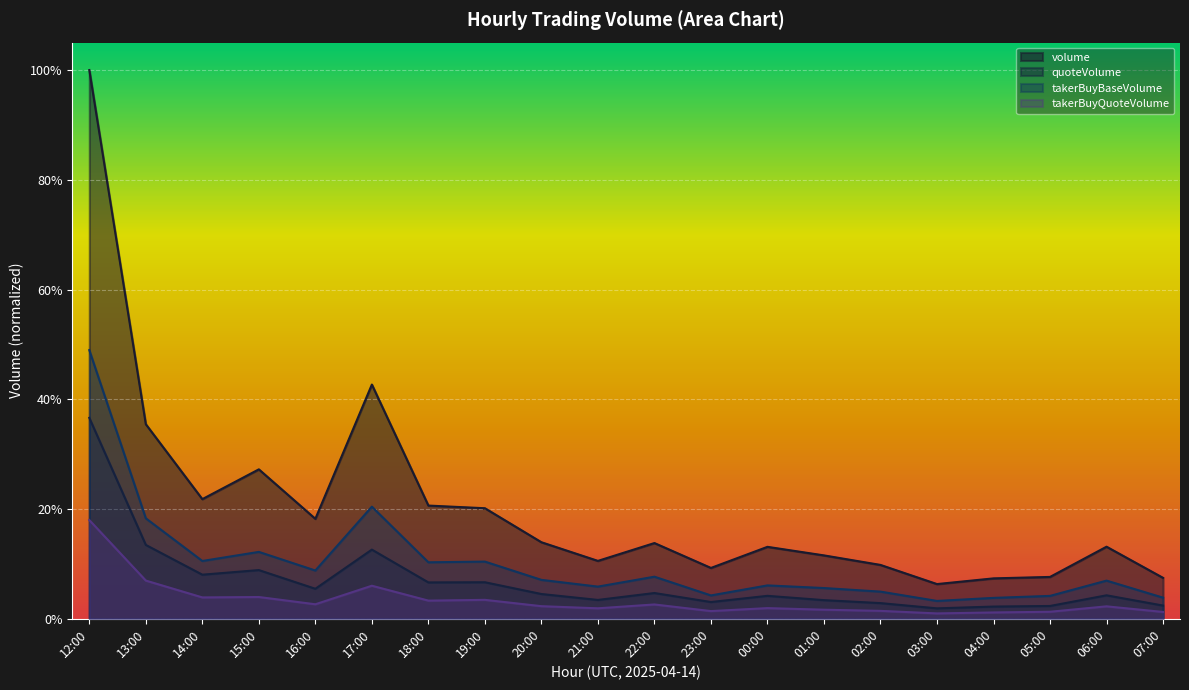

How many lines are shown in the chart?

4